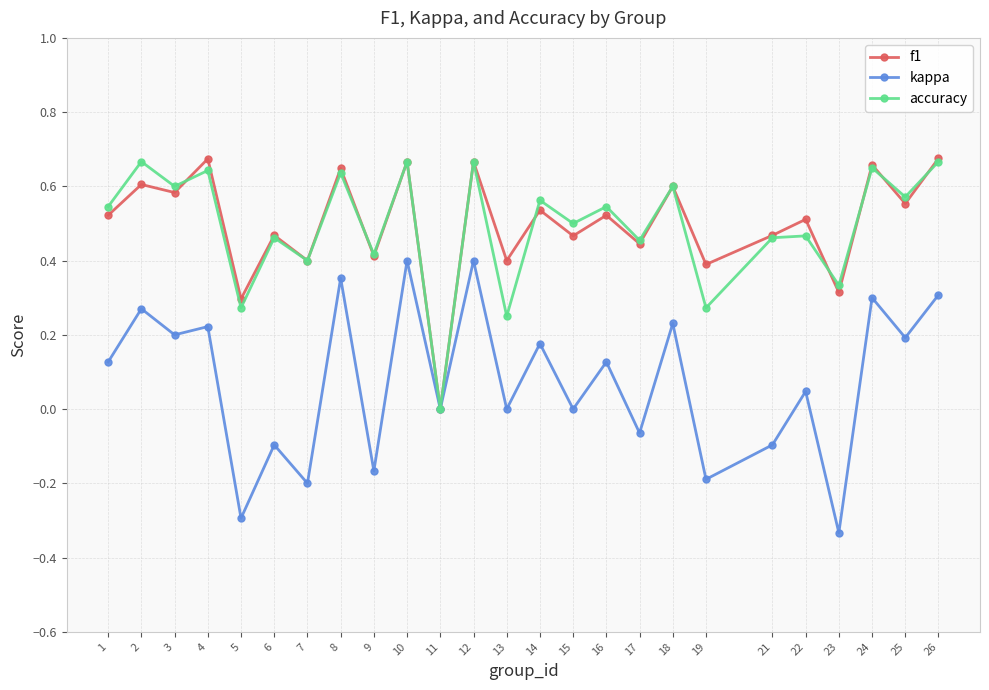

How many data points in f1 are above 0?

24